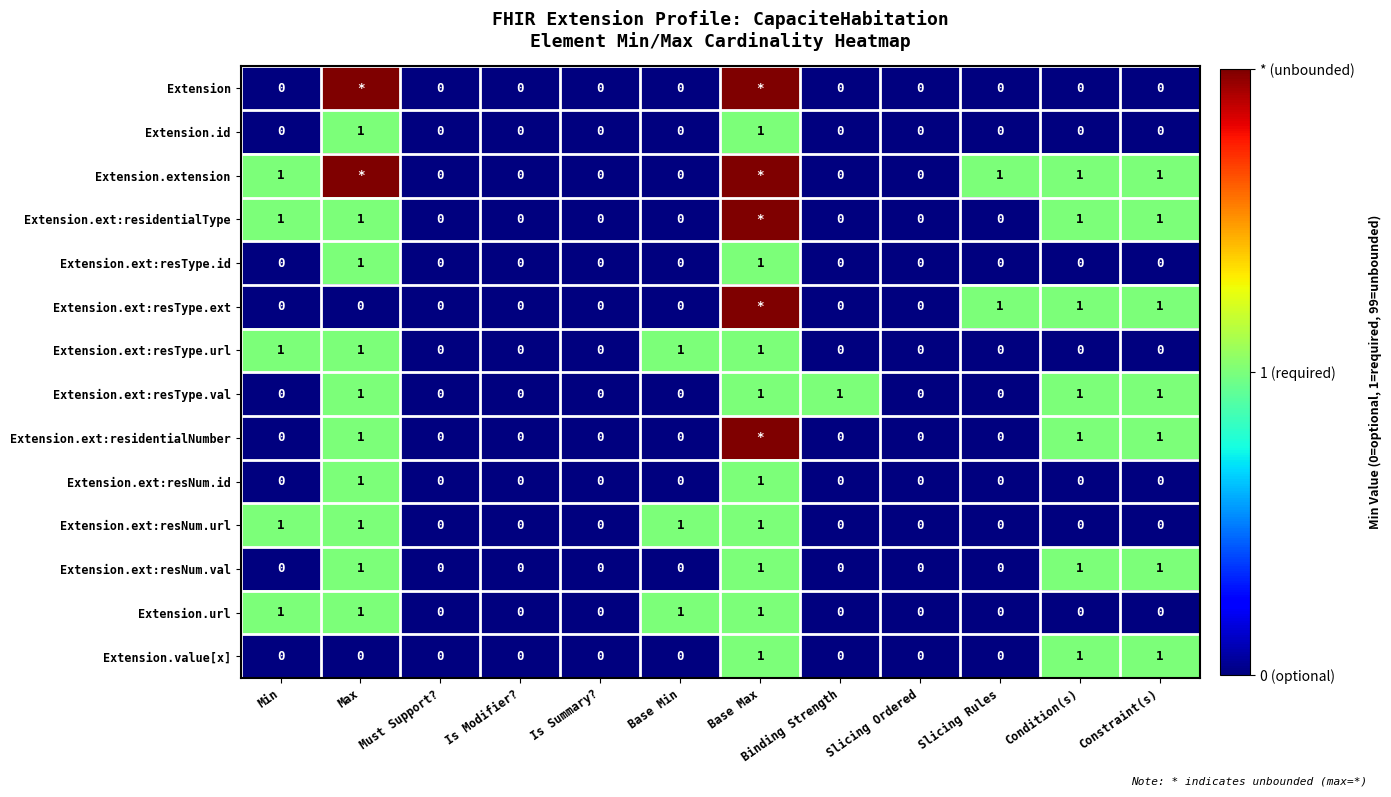

What is the total value across all series at Min?

5